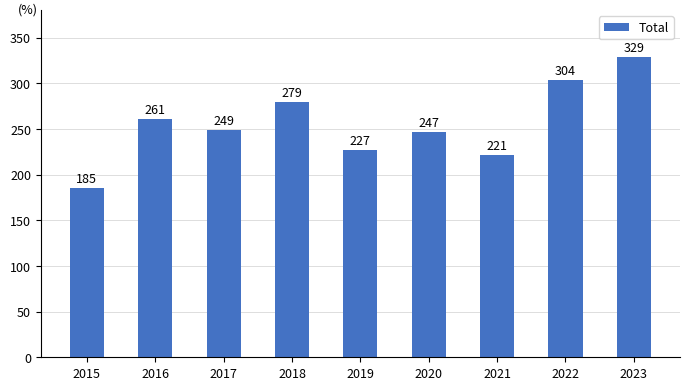

Where does the data first go above 249?

2016